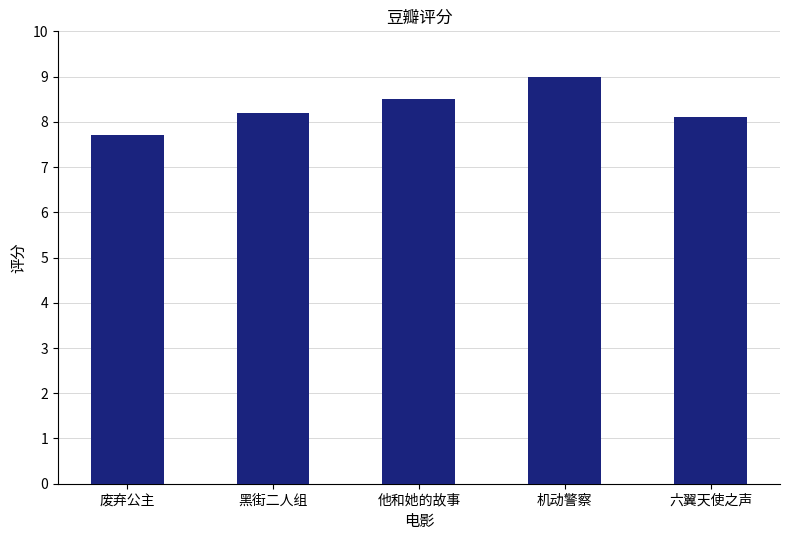

Rank the categories by value from lowest to highest.

废弃公主, 六翼天使之声, 黑街二人组, 他和她的故事, 机动警察